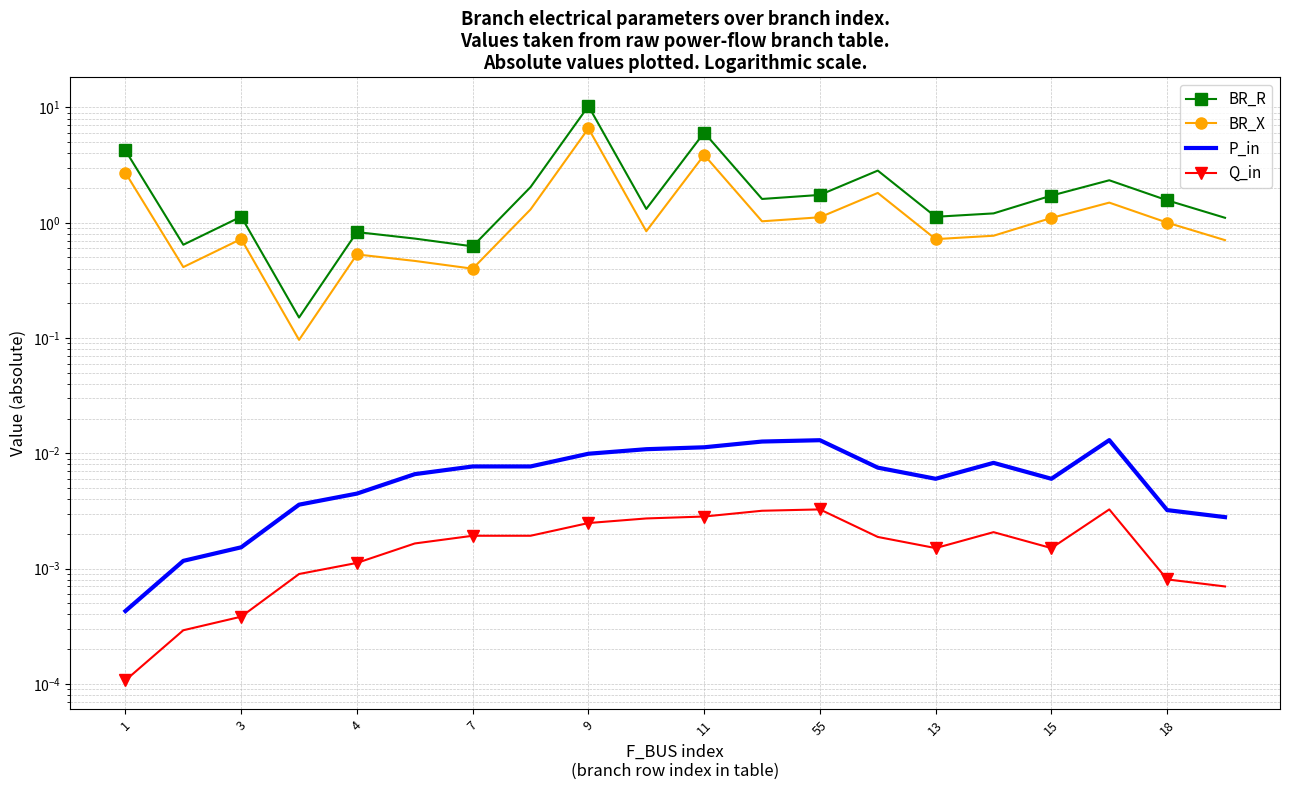

The value of BR_R at 17 is 1.1. True or false?

False